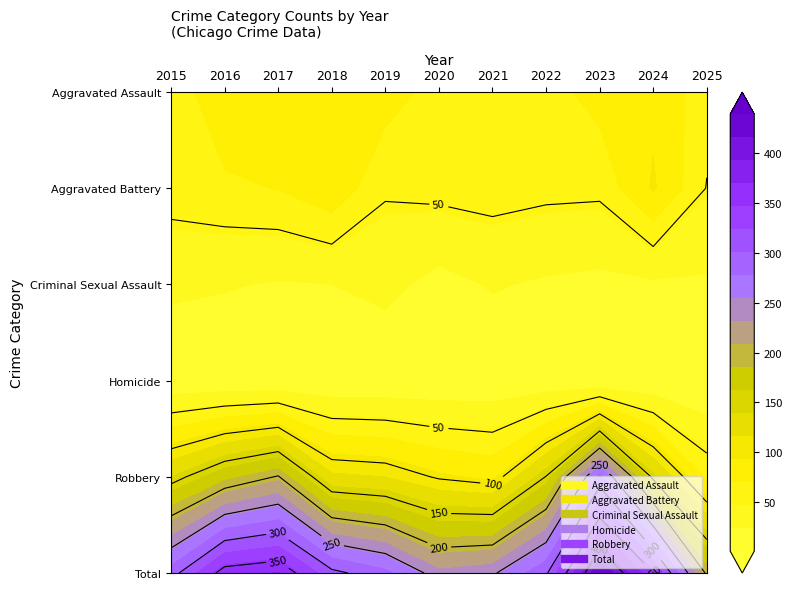

What is the average value of the Total series?

307